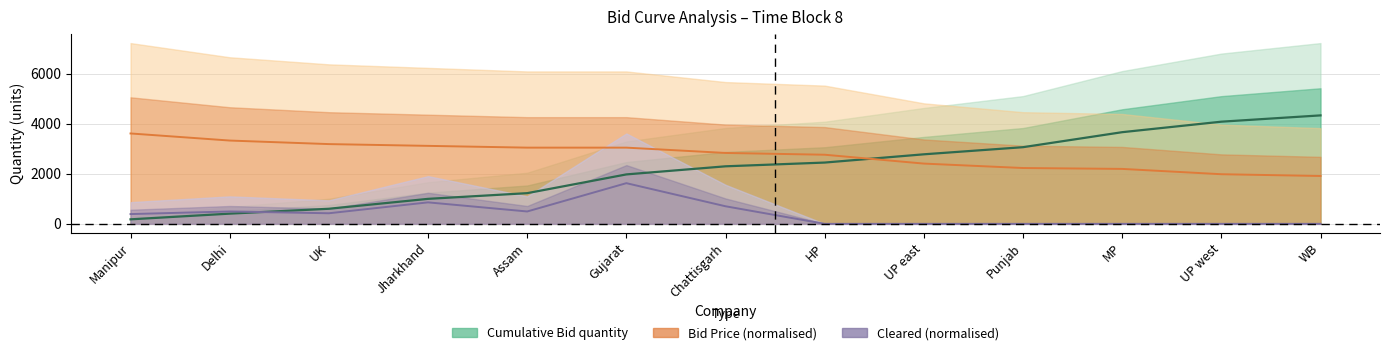

How many data points in Bid Price are less than 2835?

6